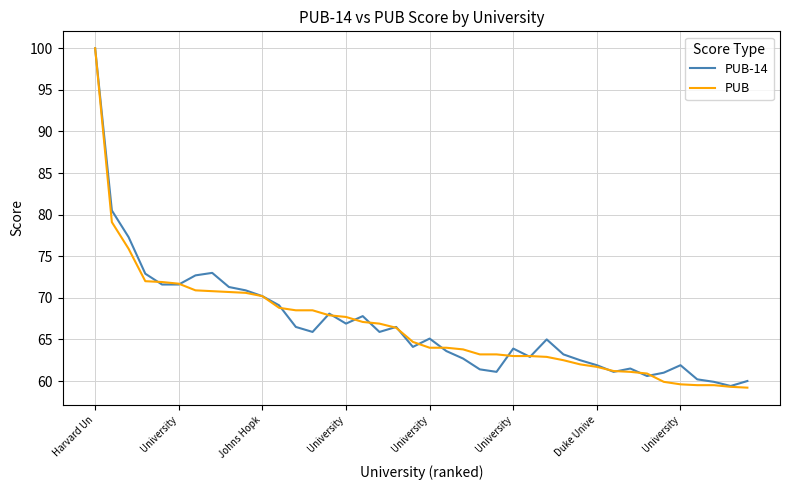

Which series has the widest spread of values?

PUB